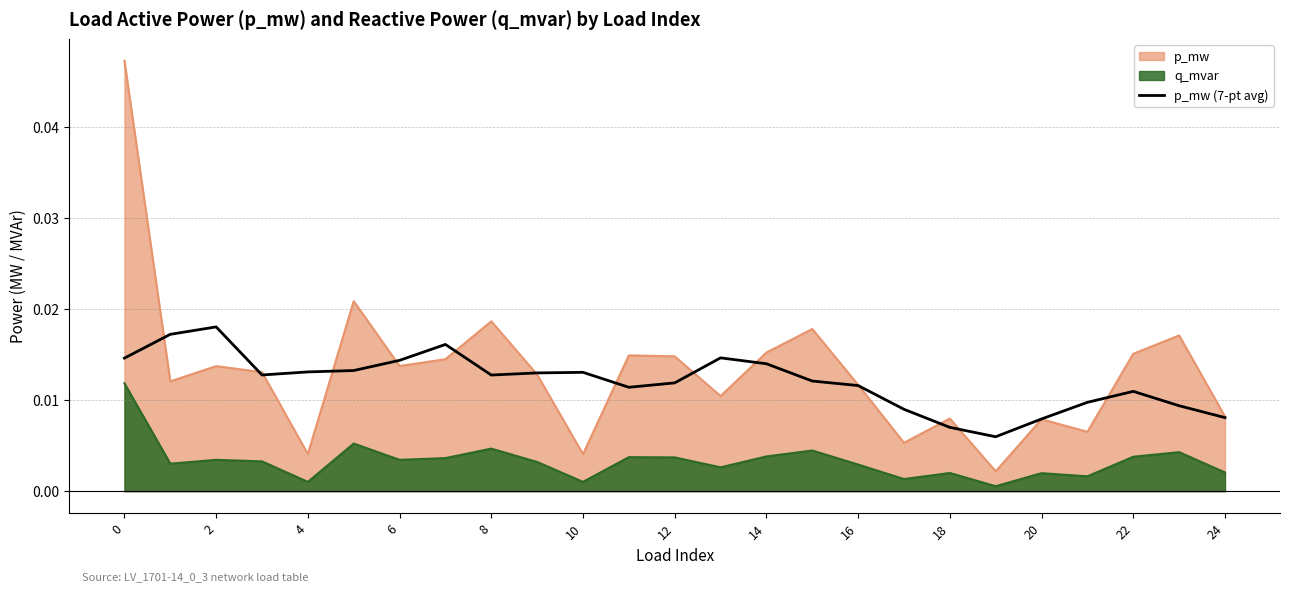

List the series in order of their peak value, lowest first.

q_mvar, p_mw (7-pt avg), p_mw